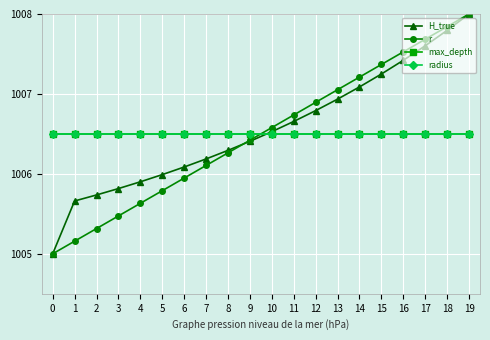

At which category is the sum across all series the highest?

19